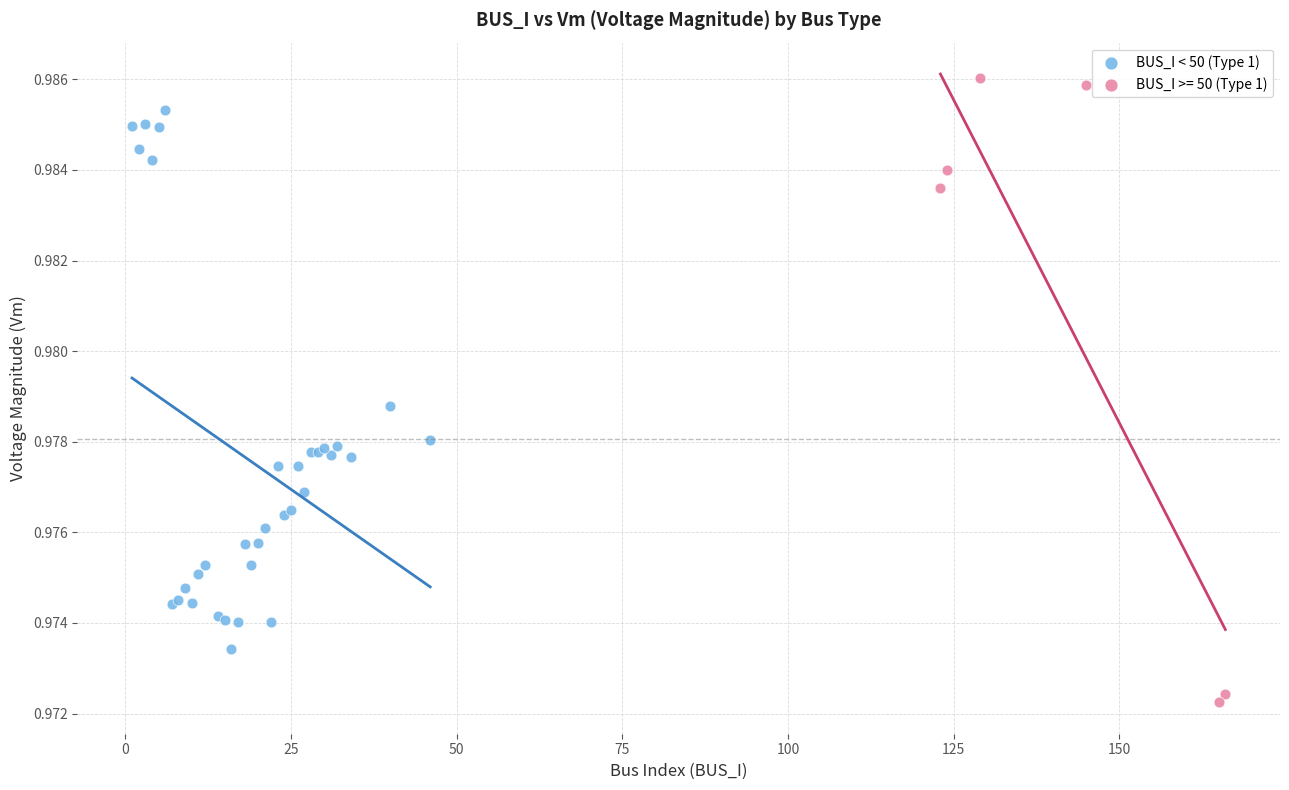

Which series contains the highest Y value?

BUS_I >= 50 (Type 1)